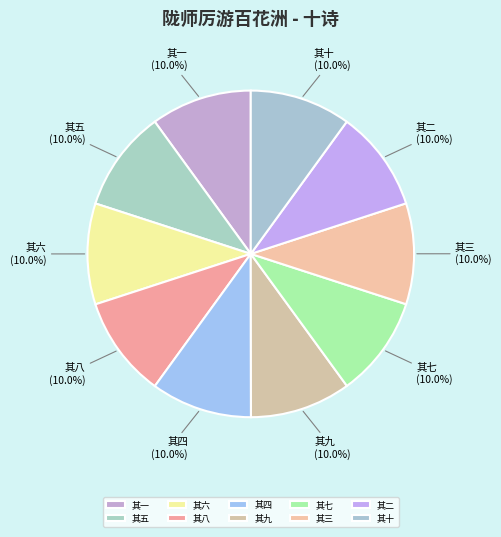

How many slices are in this pie chart?

10